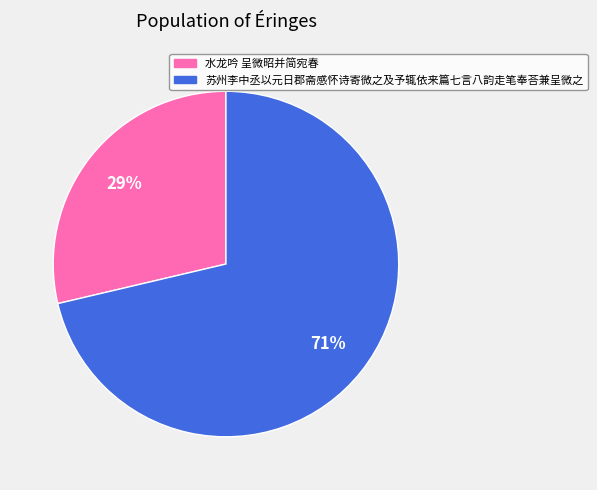

How many segments does this pie chart have?

2